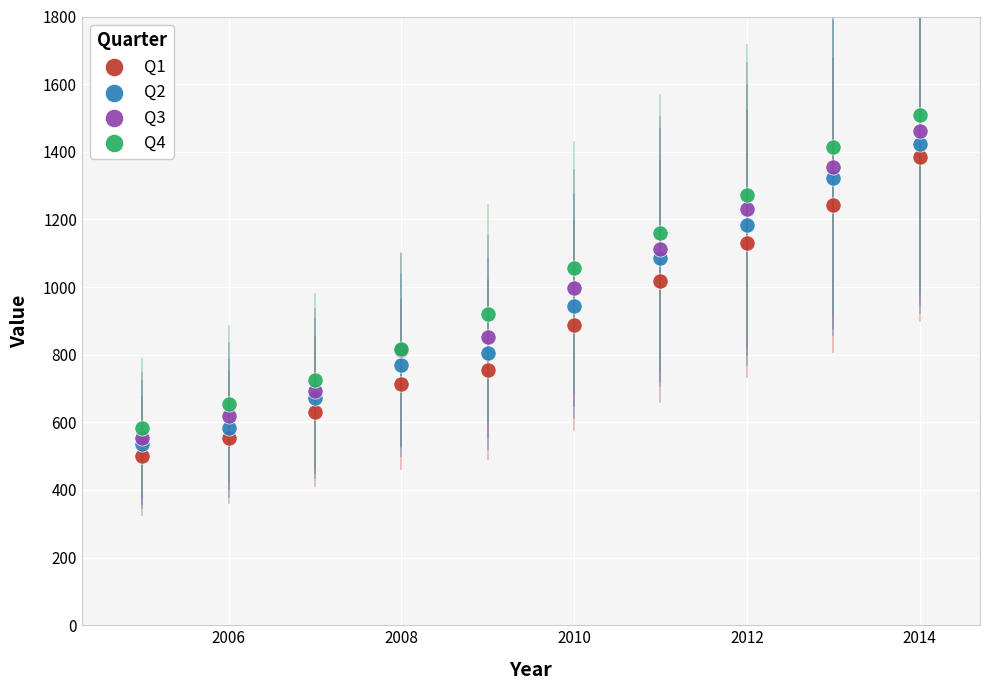

What are all the series names shown in the legend?

Q1, Q2, Q3, Q4